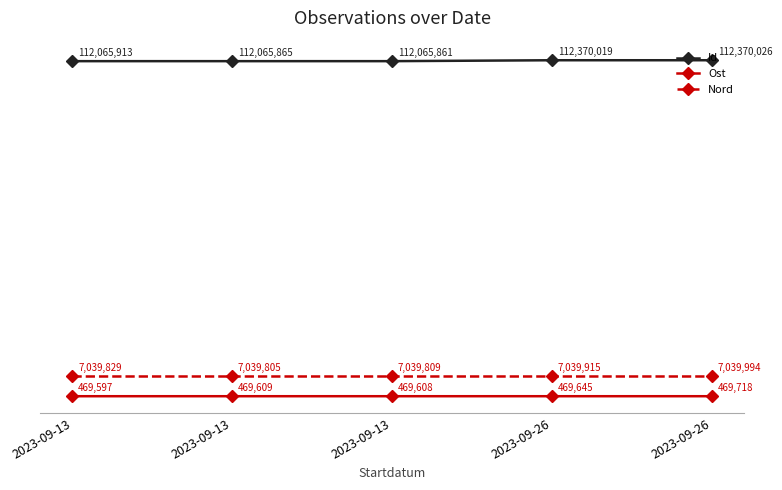

Does the chart have visible grid lines?

No